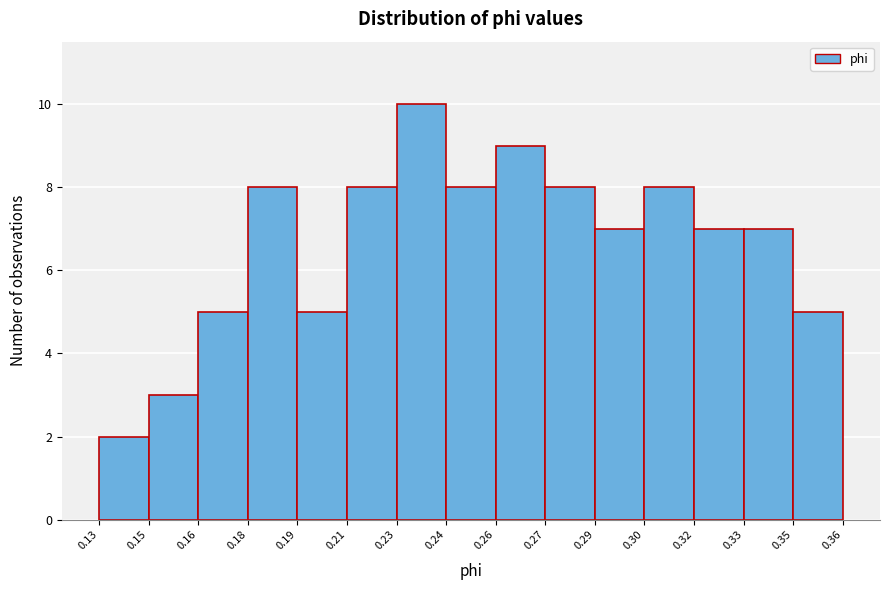

Reading left to right, transcribe all the data shown in this chart.

0.13=2	0.15=3	0.16=5	0.18=8	0.19=5	0.21=8	0.23=10	0.24=8	0.26=9	0.27=8	0.29=7	0.30=8	0.32=7	0.33=7	0.35=5